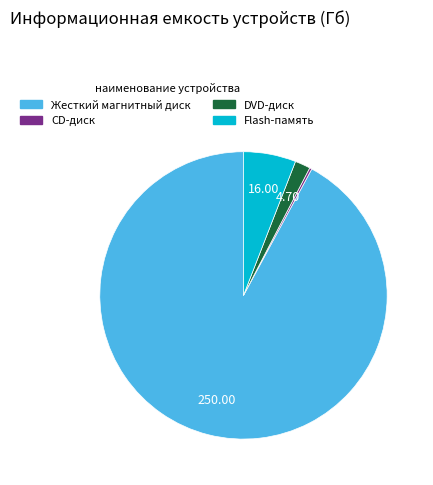

Which slice is the largest?

Жесткий магнитный диск